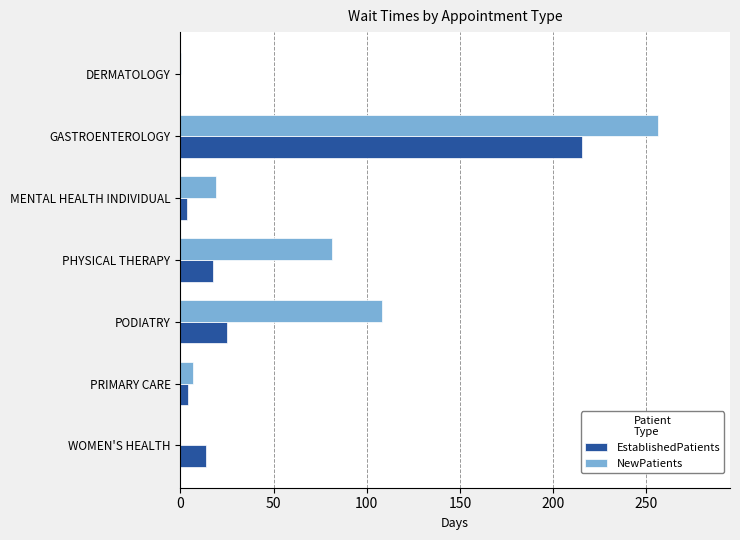

What is the sum of all NewPatients values?

472.0